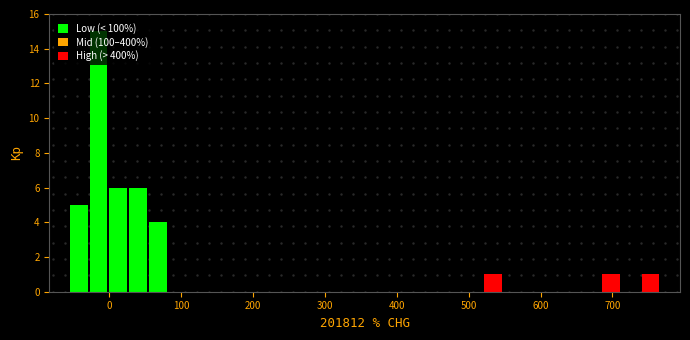

Around what value on the x-axis is the tallest bar? Give the approximate position of its centre, as read against the axis.

-20